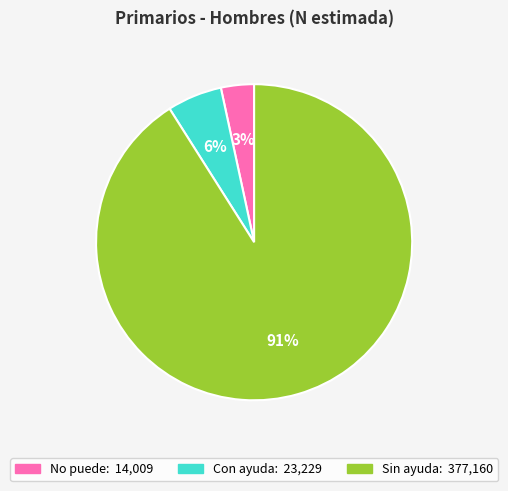

Count the number of slices in the pie.

3